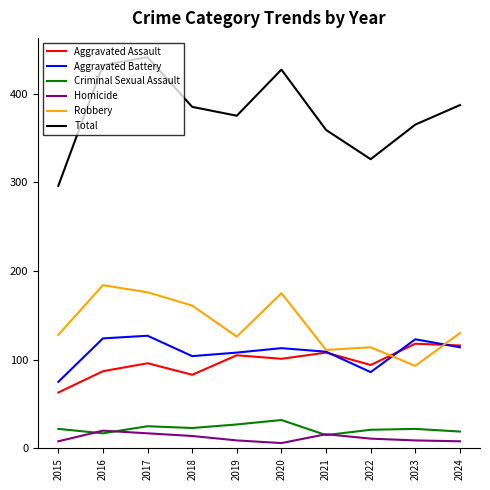

Which series changed the most between 2017 and 2022?

Total